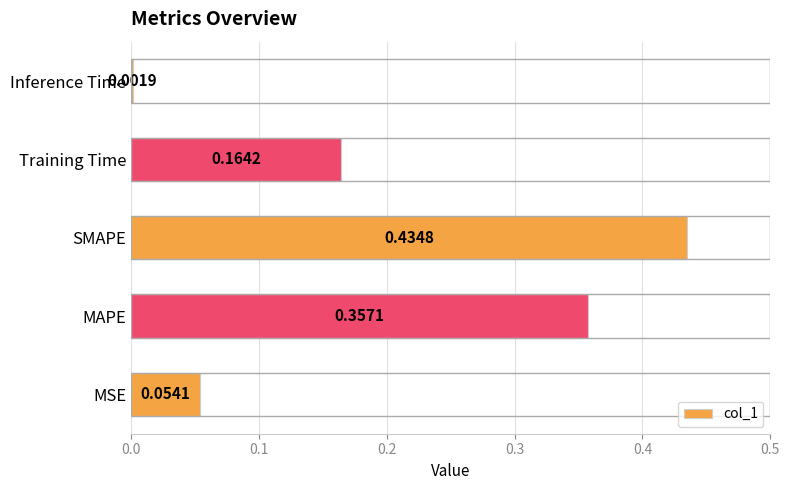

Which label corresponds to the largest value in the chart?

SMAPE